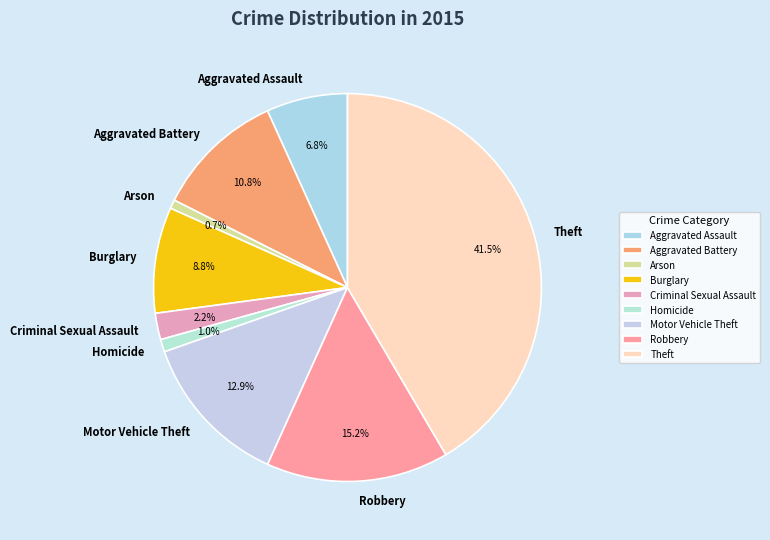

To the nearest percent, what percentage of the pie is Burglary?

9%